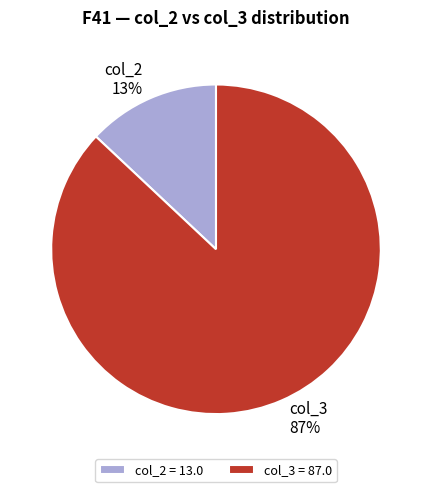

Does col_2 13% represent more than half of the total?

No